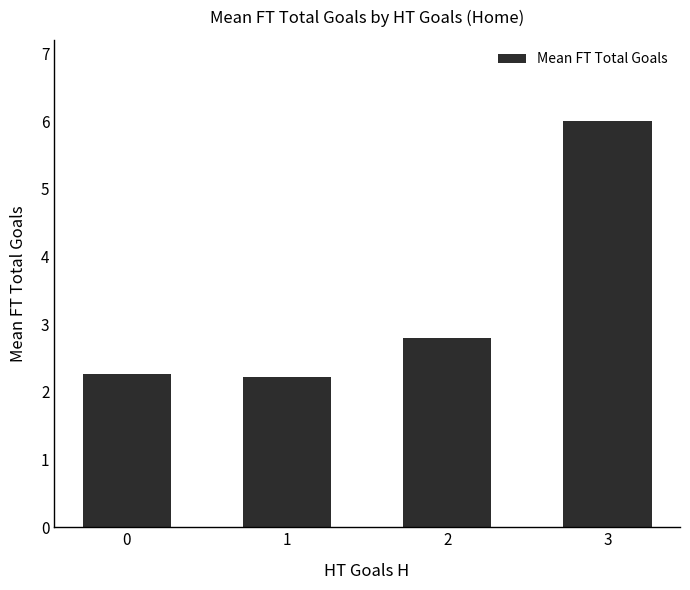

Which label corresponds to the largest value in the chart?

3